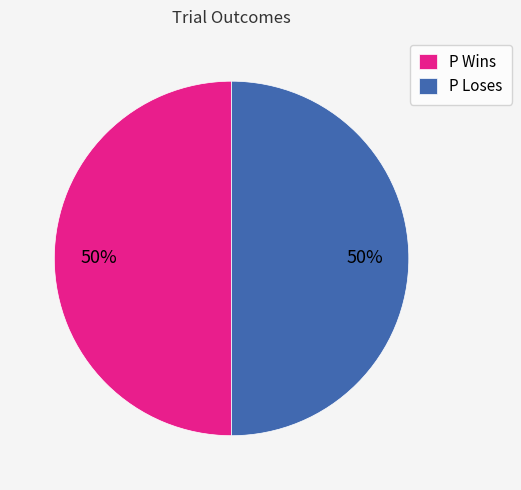

Do P Wins and P Loses together represent more than half of the pie?

Yes